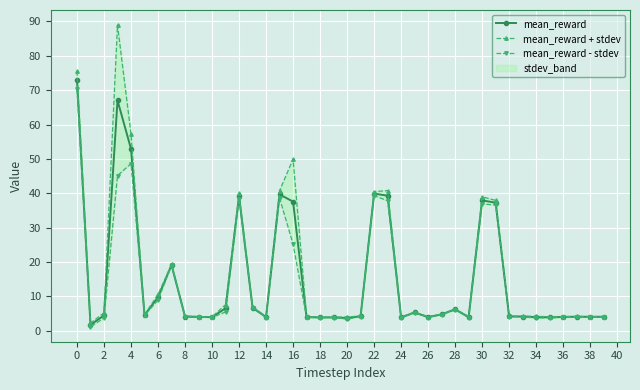

What is the maximum value for mean_reward?

72.9